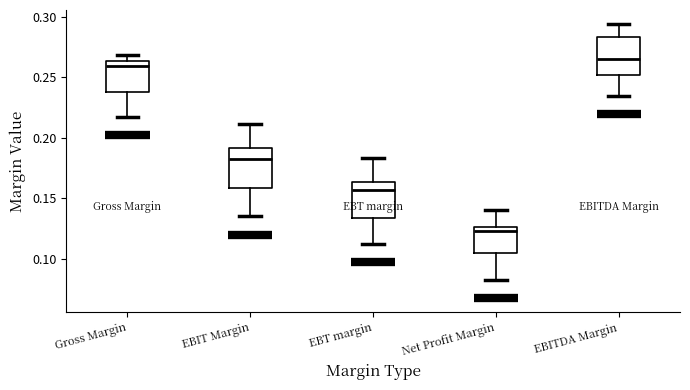

Which box has the lowest median line?

Net Profit Margin